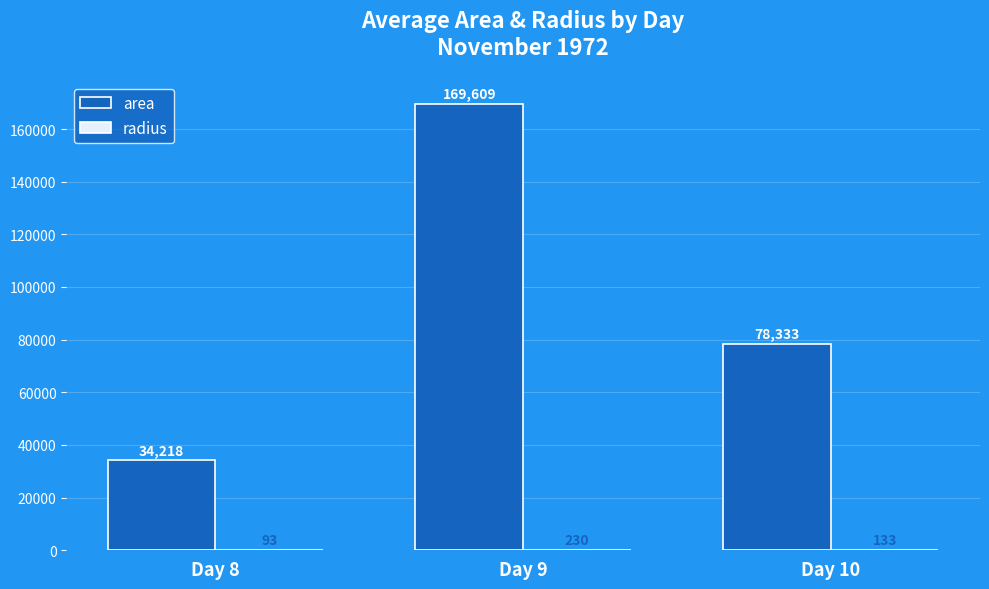

What is the spread (max minus min) of values at Day 8?

34125.3